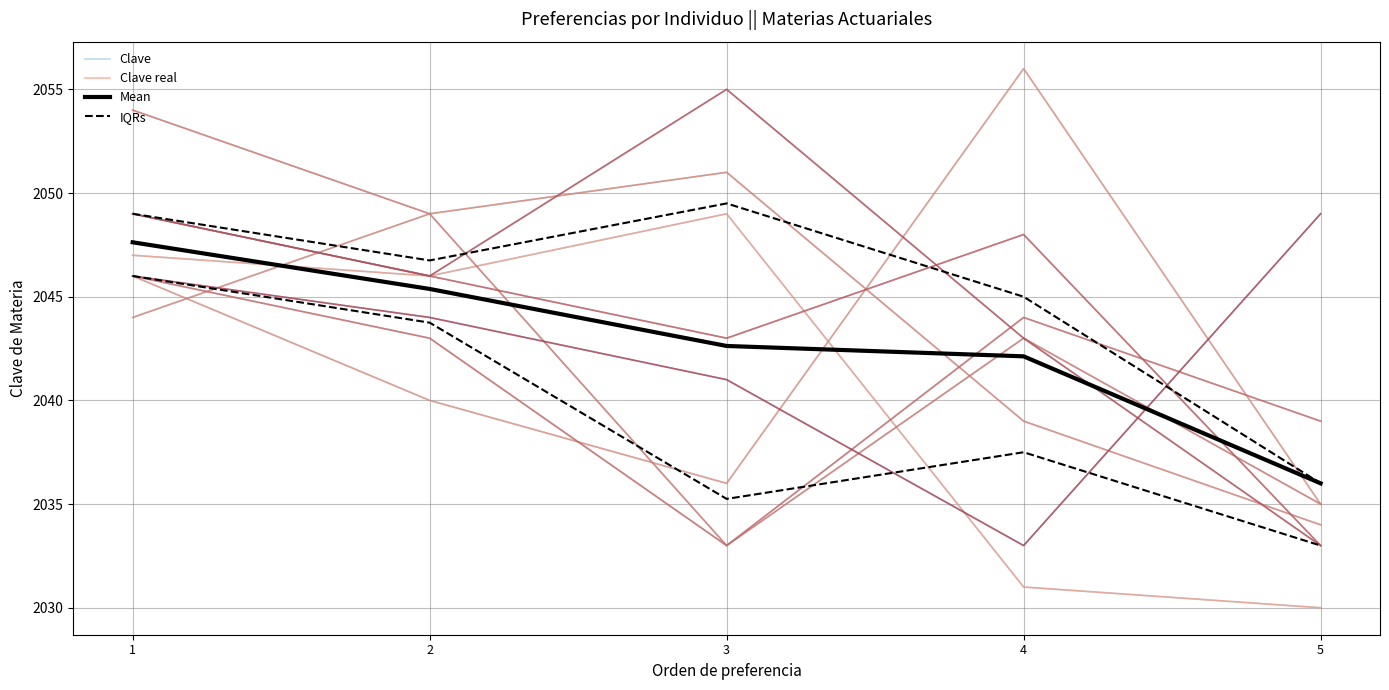

True or false: Clave has more than 0 interior local peaks.

True